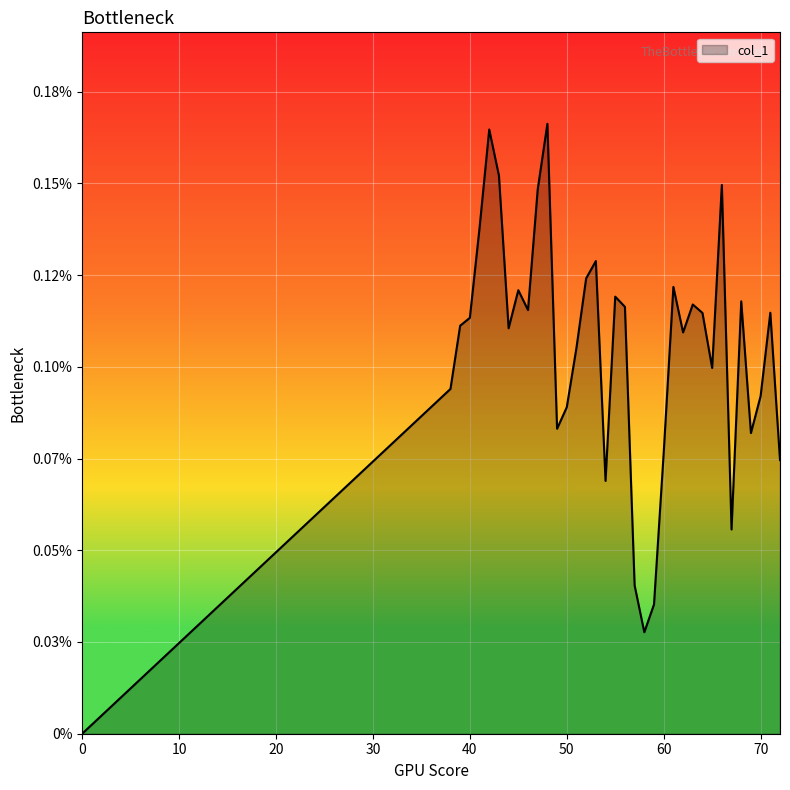

Does the chart display data point markers on the line(s)?

No